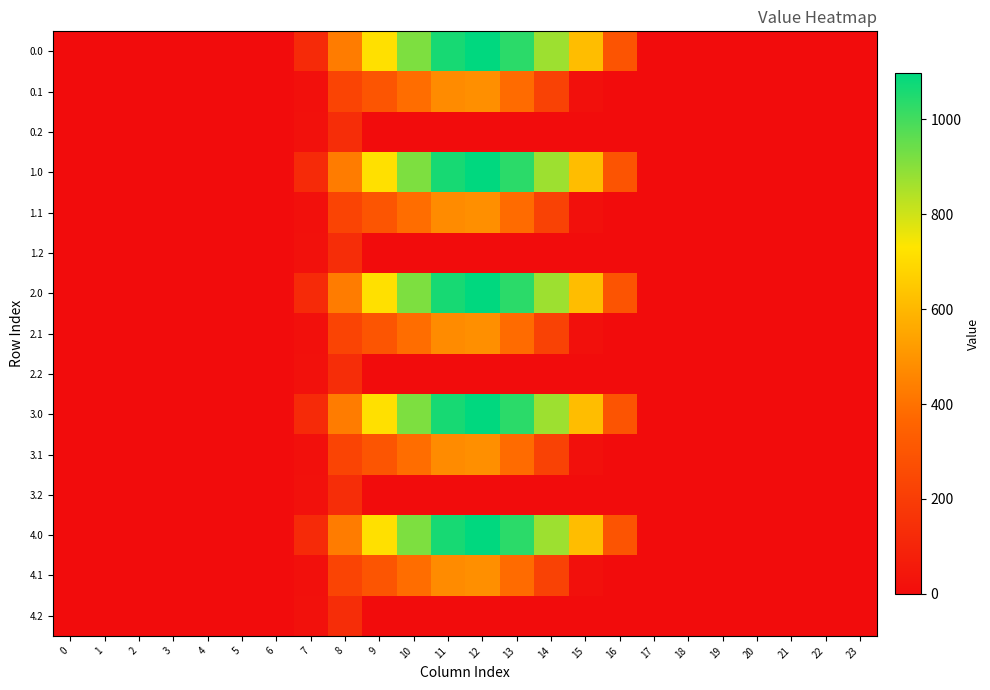

List the series in order of their peak value, lowest first.

0.2, 1.2, 2.2, 3.2, 4.2, 0.1, 1.1, 2.1, 3.1, 4.1, 0.0, 1.0, 2.0, 3.0, 4.0